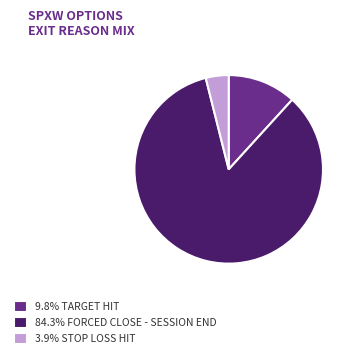

Approximately how many times larger is the value at 3.9% STOP LOSS HIT compared to 9.8% TARGET HIT?

0.3